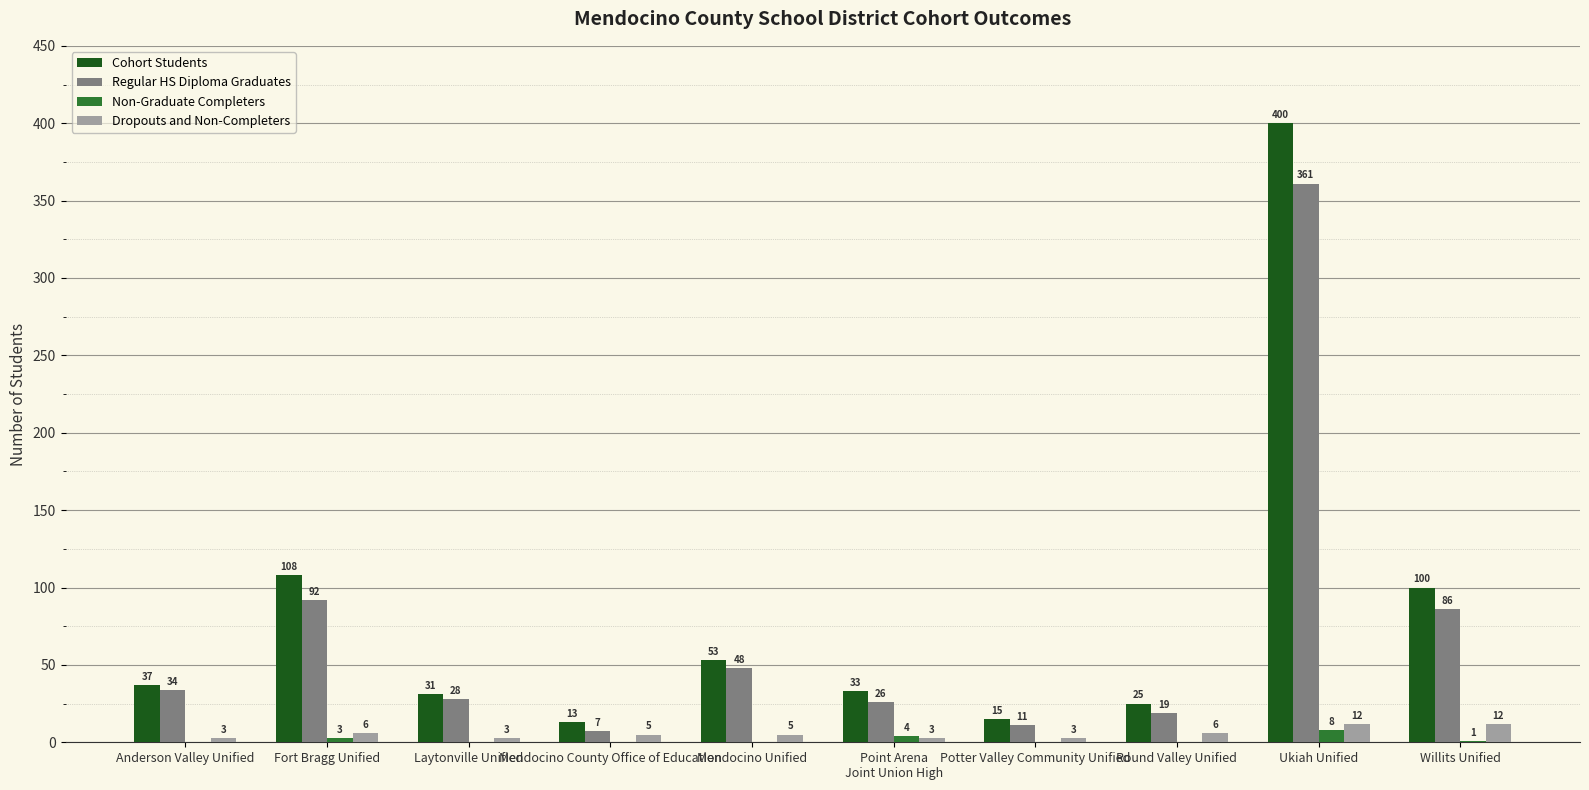

Is the value of Regular HS Diploma Graduates at Mendocino County Office of Education greater than the value of Dropouts and Non-Completers at Fort Bragg Unified?

Yes